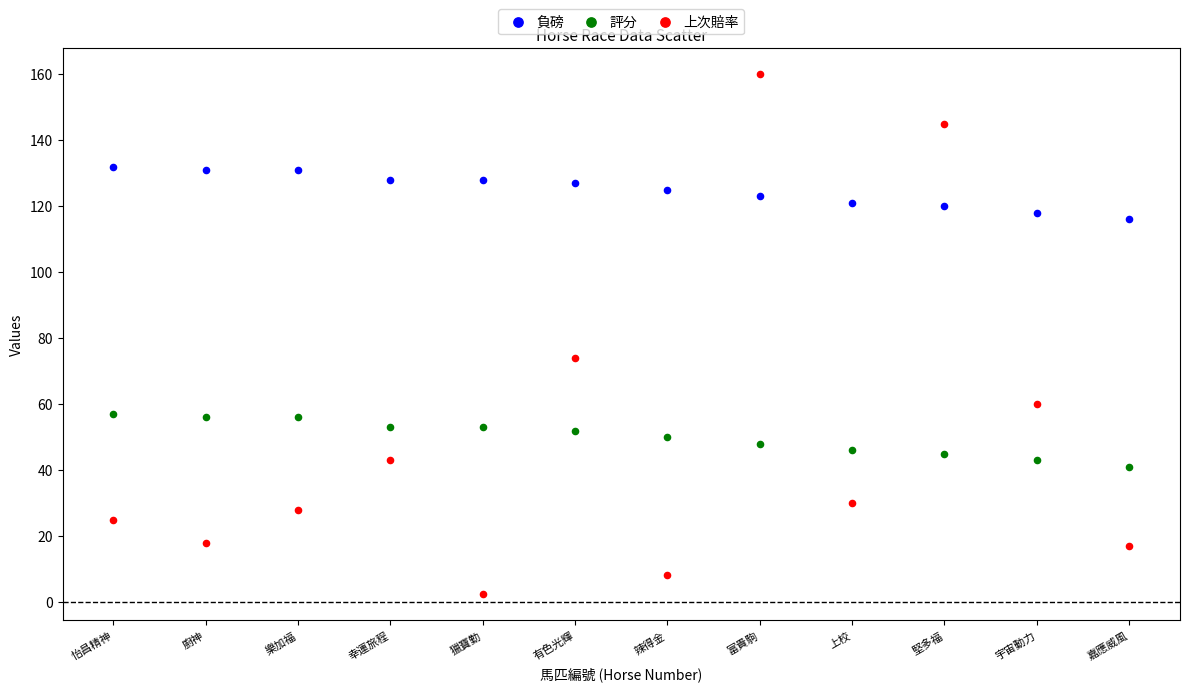

Across all series, what Y value is closest to 81?

74.0